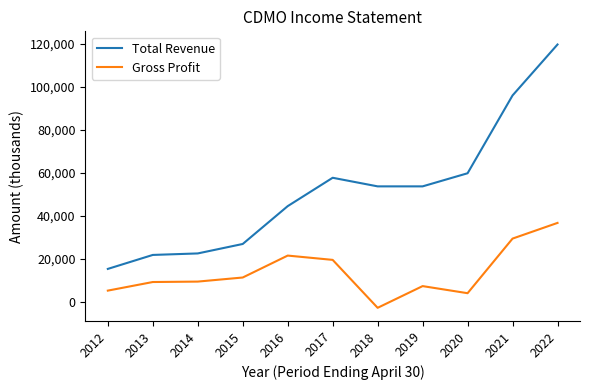

True or false: Total Revenue and Gross Profit intersect in this chart.

False